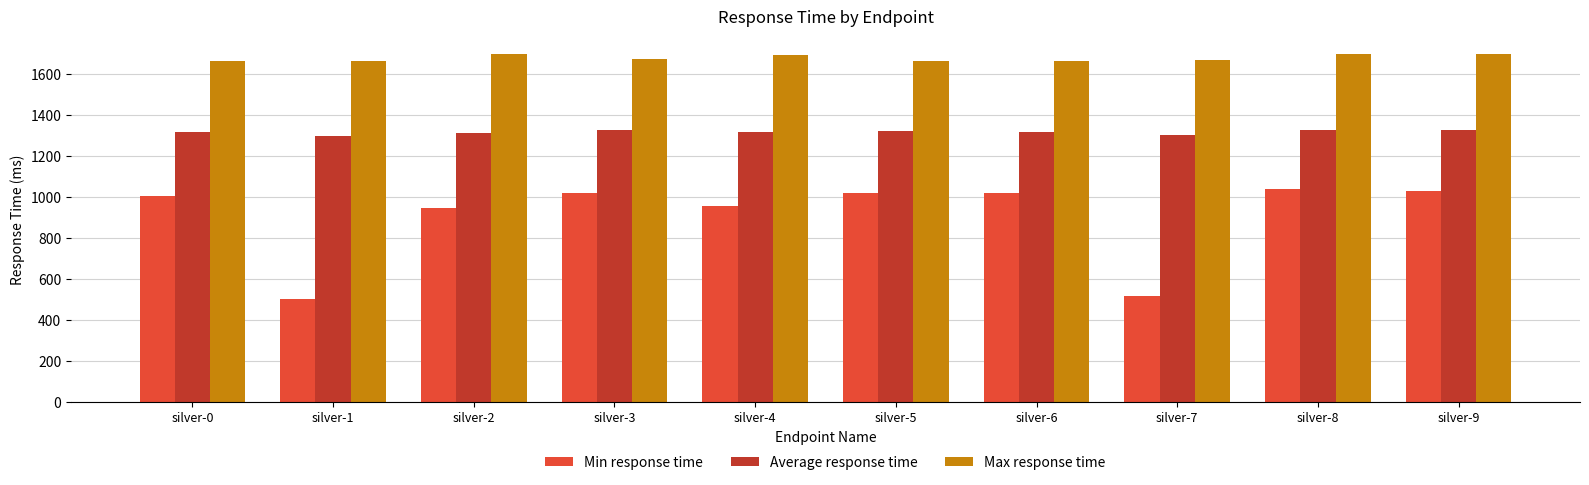

Are the bars horizontal?

No